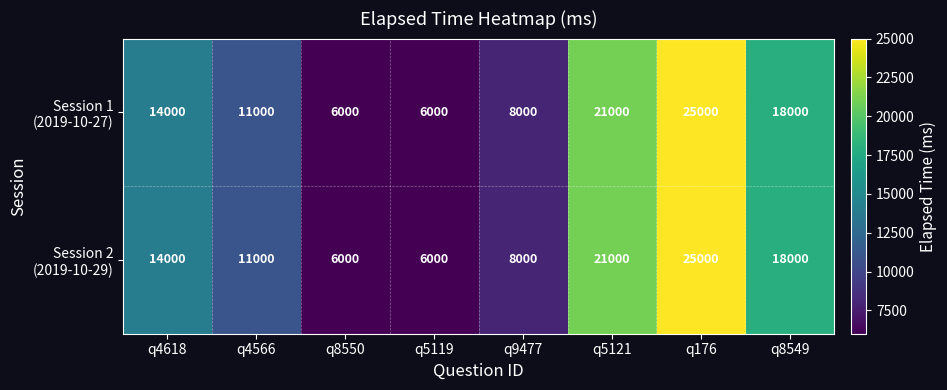

What is the greatest value displayed?

25000